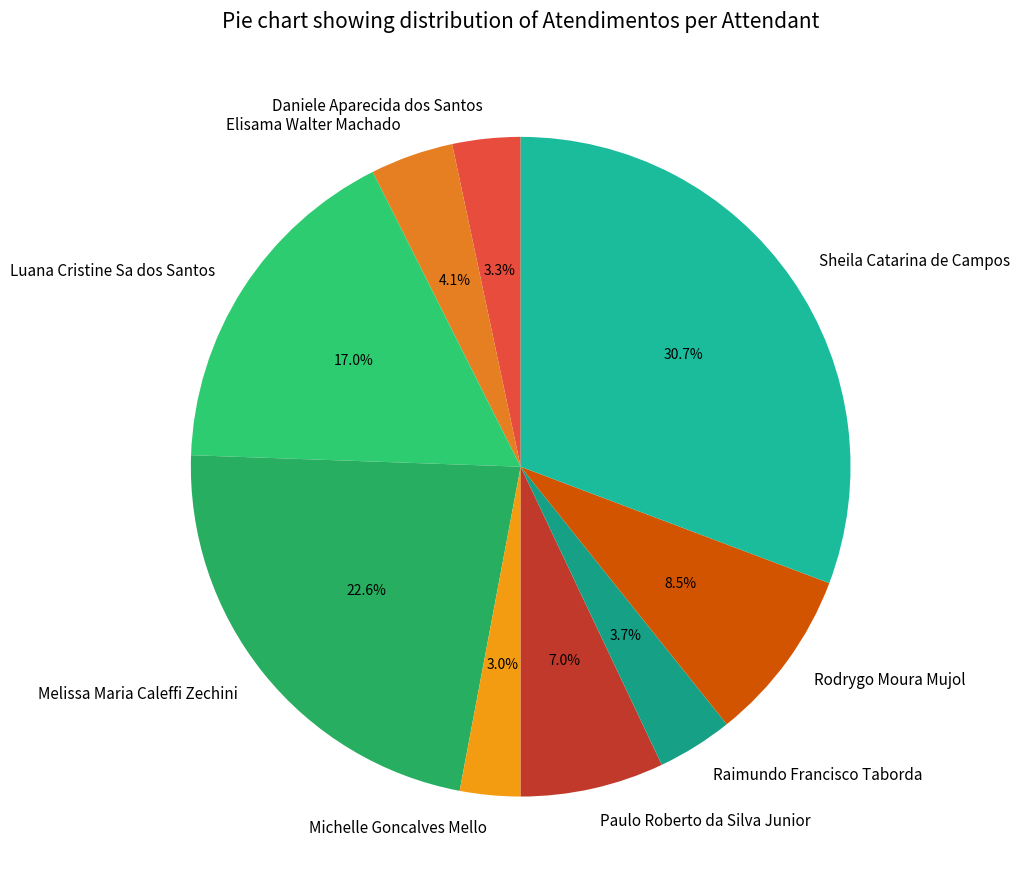

What is the ratio of the value at Sheila Catarina de Campos to the value at Raimundo Francisco Taborda?

8.3